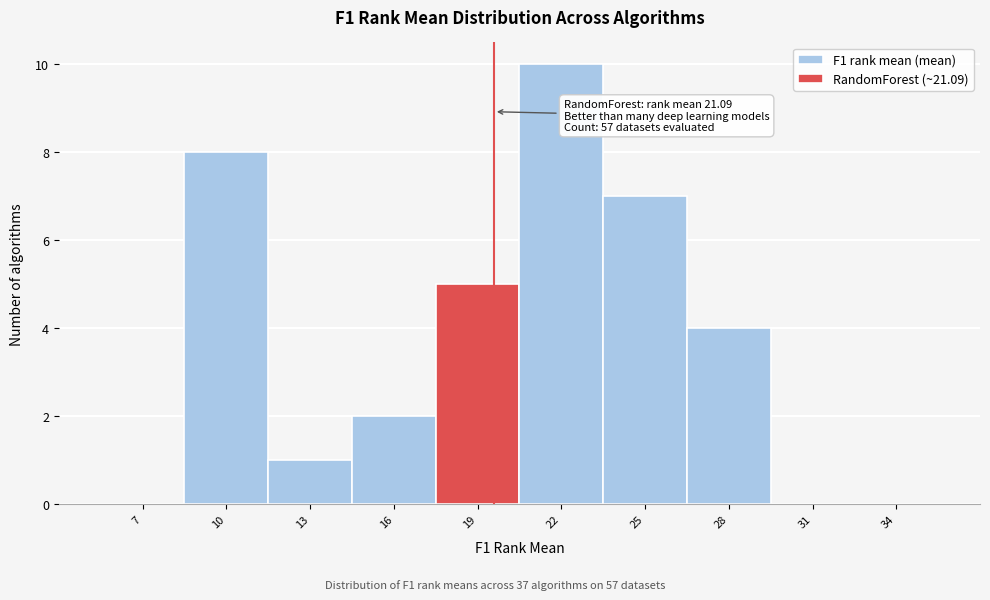

Reading right to left, extract all data points from this chart.

34=0	31=0	28=4	25=7	22=10	19=5	16=2	13=1	10=8	7=0